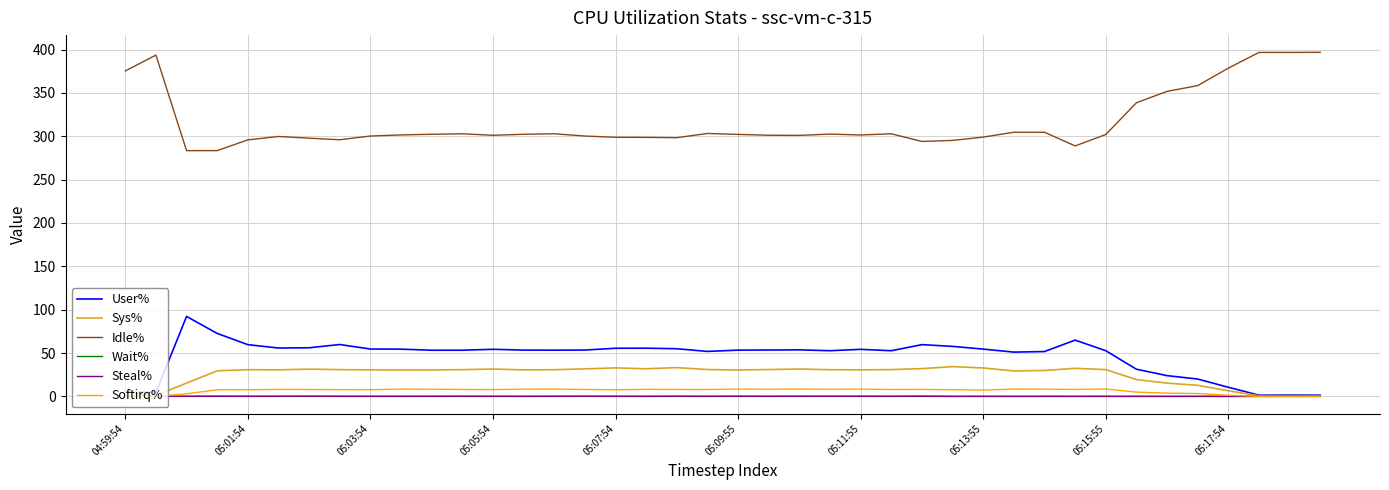

True or false: Idle% and Softirq% intersect in this chart.

False